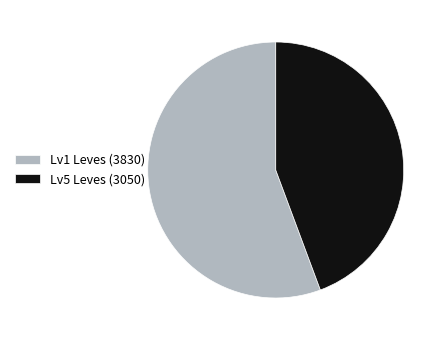

What is the ratio of the value at Lv1 Leves (3830) to the value at Lv5 Leves (3050)?

1.3